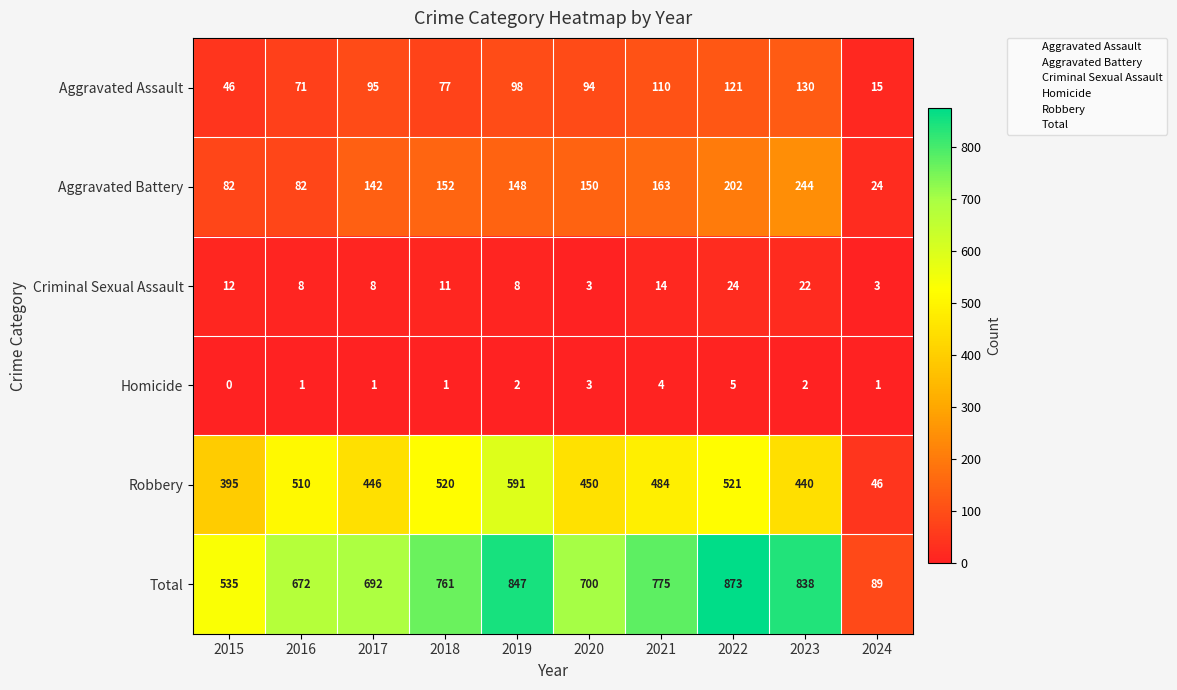

The value of Criminal Sexual Assault at 2018 is 11. True or false?

True